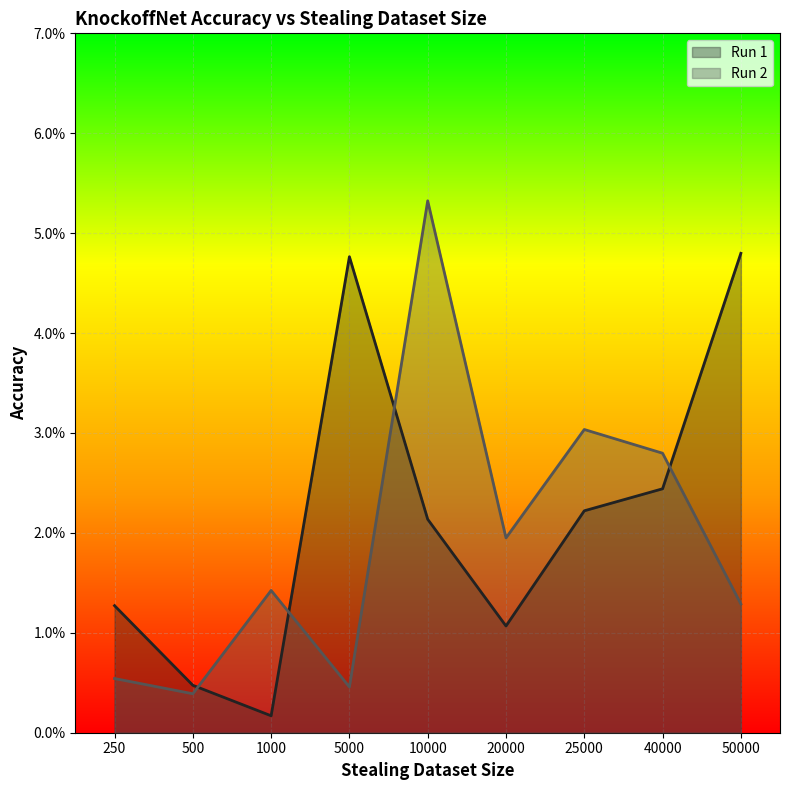

Which category has the lowest value in the Run 2 series?

500